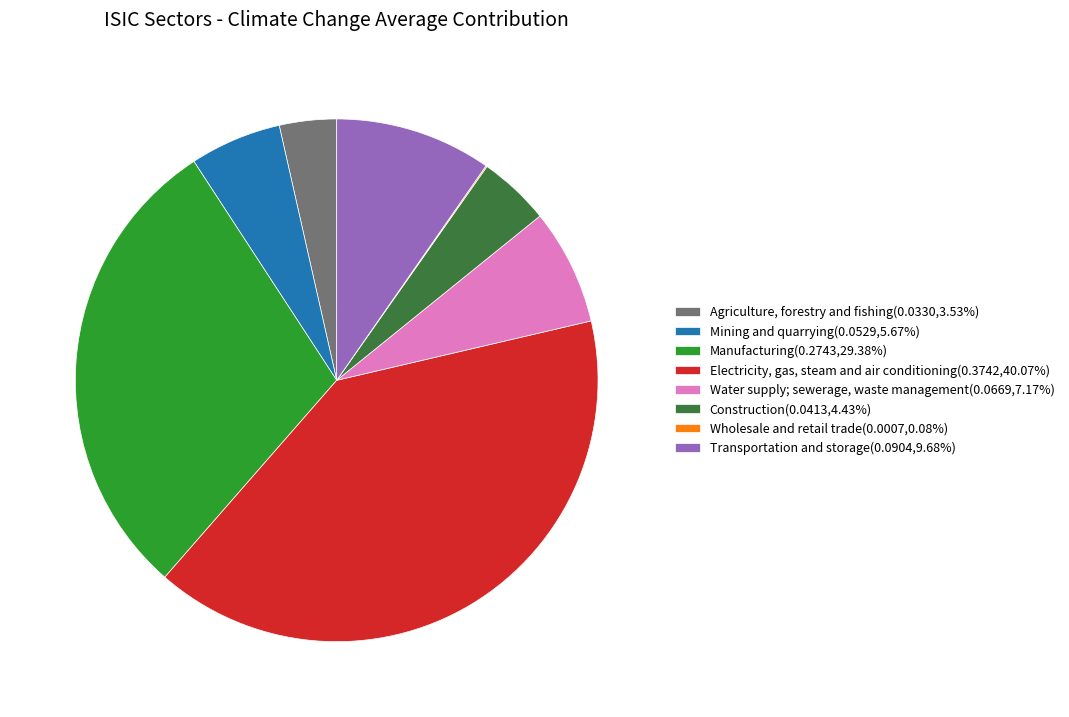

Does Water supply; sewerage, waste management(0.0669,7.17%) account for over 50% of the chart?

No